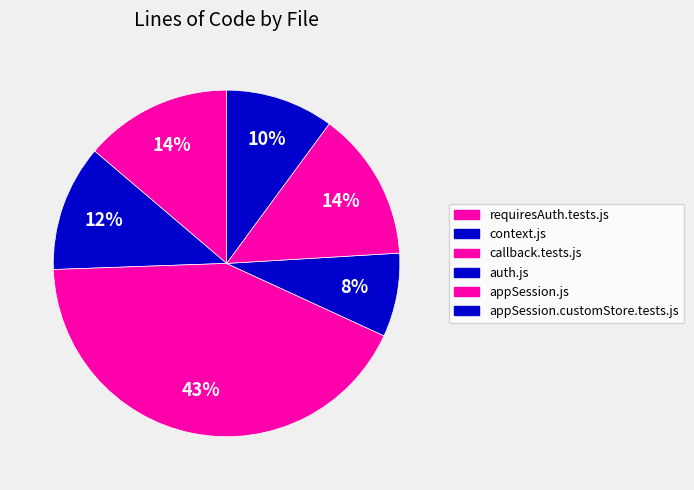

What is the largest slice in the pie chart?

callback.tests.js